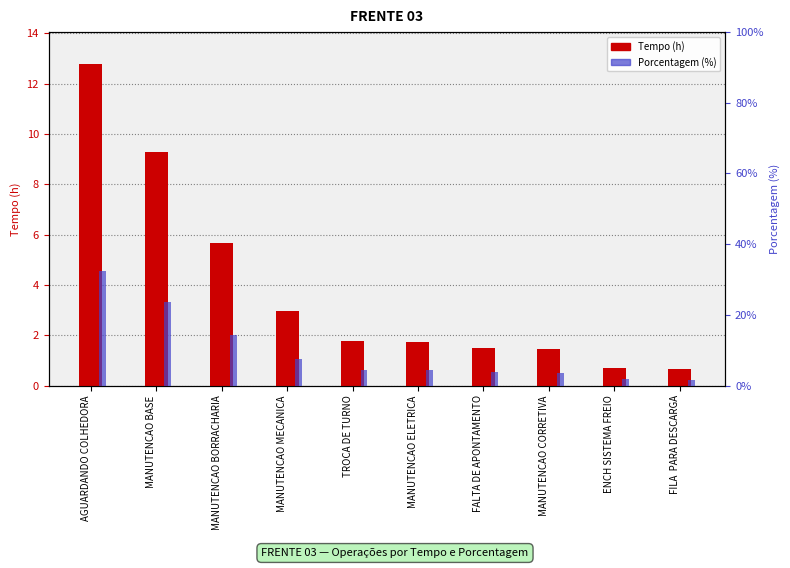

At how many categories does at least one series exceed 3?

8